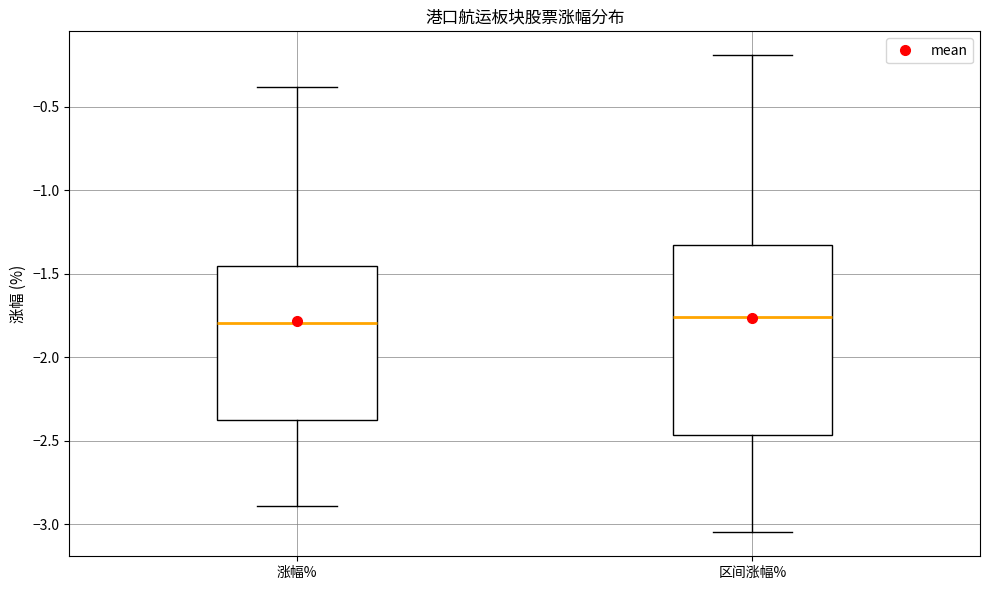

Reading left to right, read every box against the y-axis: the position of its median line, the range the box covers, and the ends of its whiskers. The values are not printed on the chart, so give them approximately, as read against the axis.

涨幅%: median -1.80, box -2.40 to -1.45, whiskers -2.90 to -0.40
区间涨幅%: median -1.75, box -2.45 to -1.35, whiskers -3.05 to -0.20